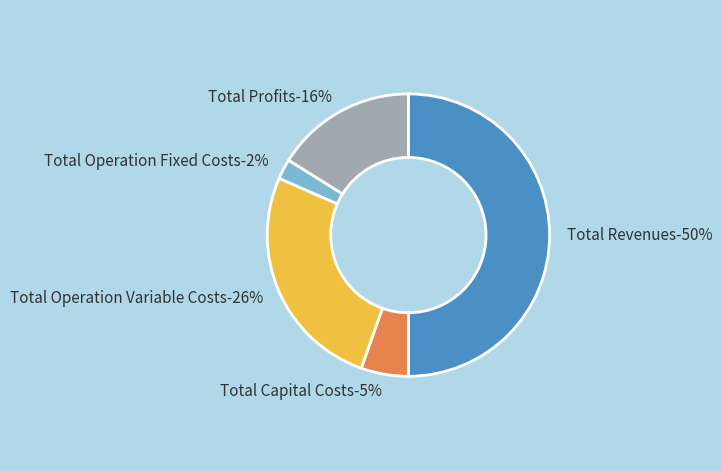

How many slices are in this pie chart?

5